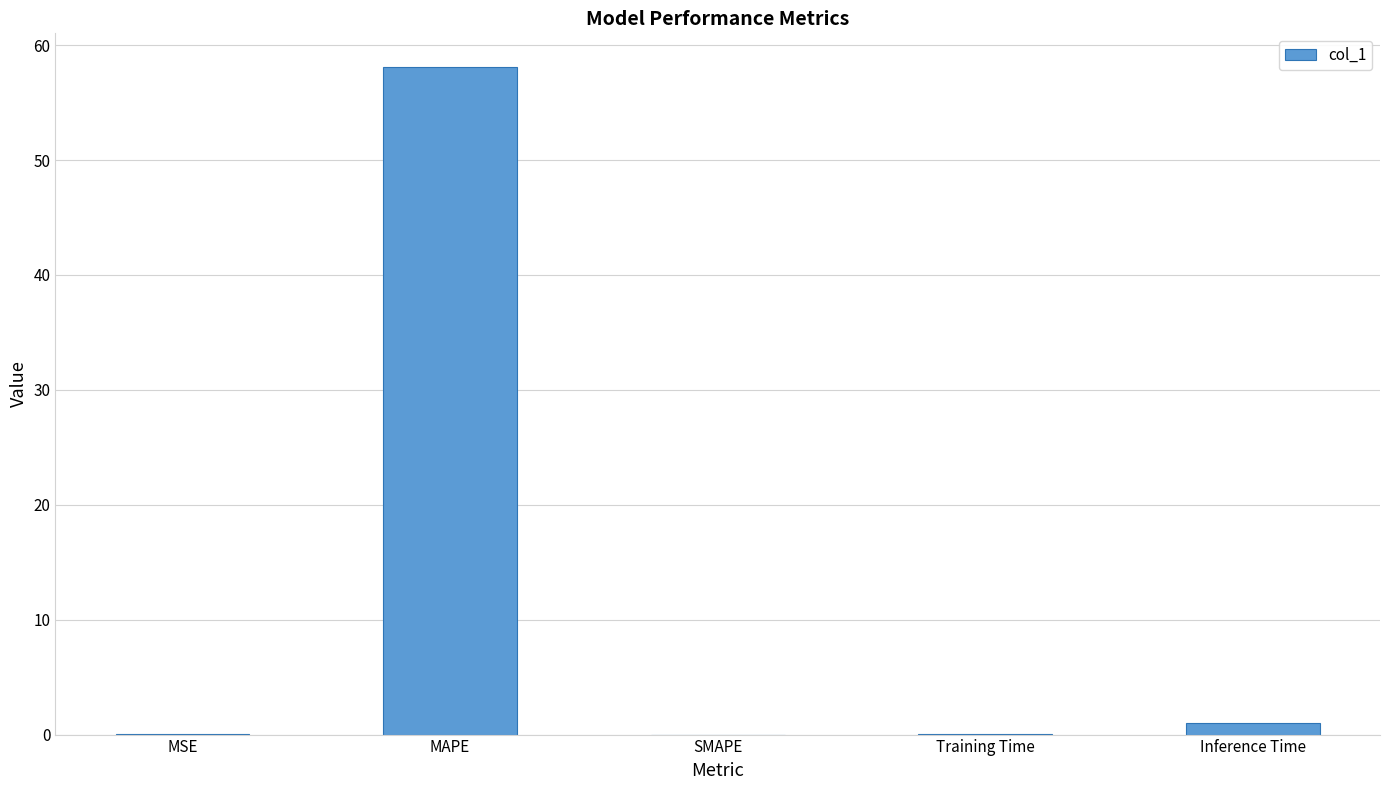

Does the chart contain stacked bars?

No